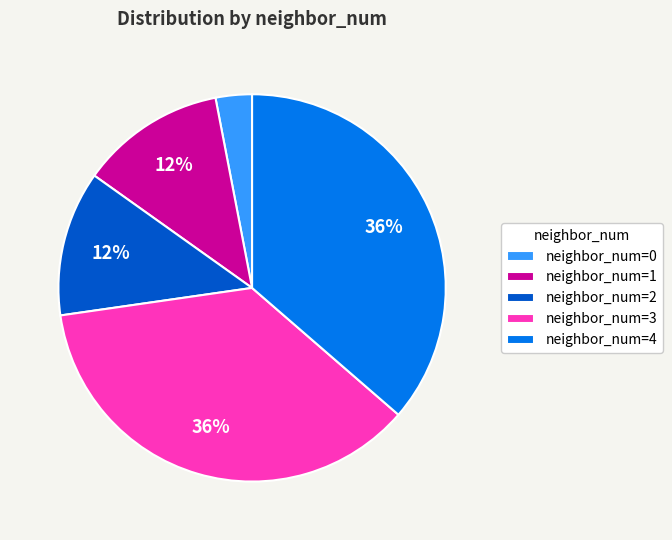

Combined, do neighbor_num=1 and neighbor_num=0 account for over 50%?

No